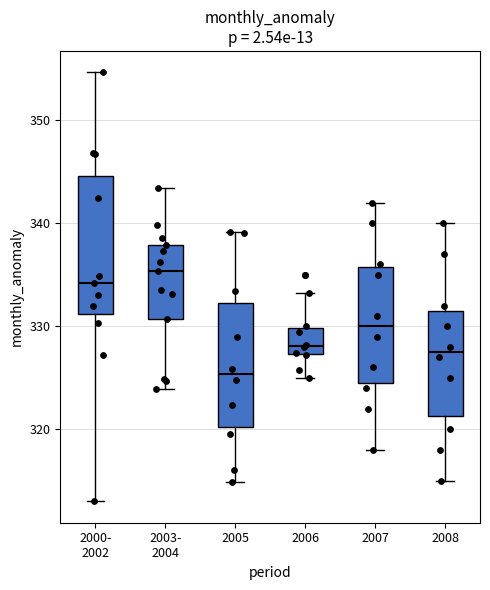

Where does the median line of the box for 2007 sit on the y-axis? The values are not printed on the chart, so give them approximately, as read against the axis.

330